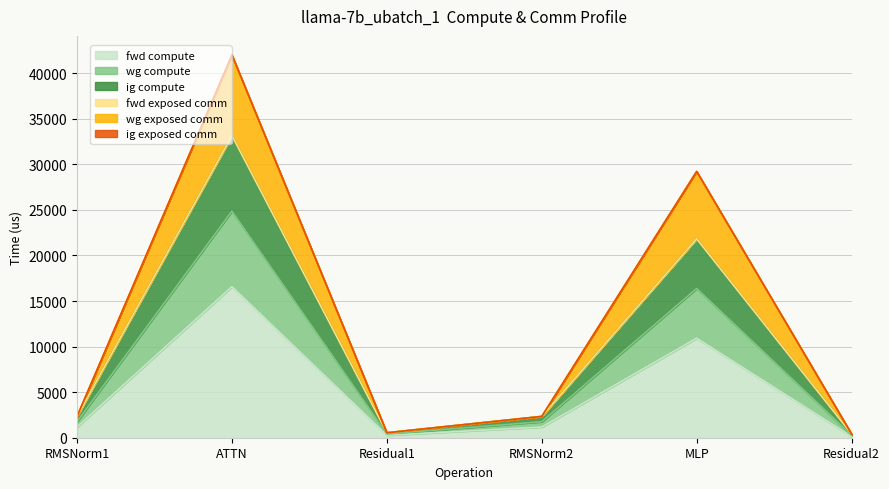

True or false: wg exposed comm has a value of 41995.2 at ATTN.

True